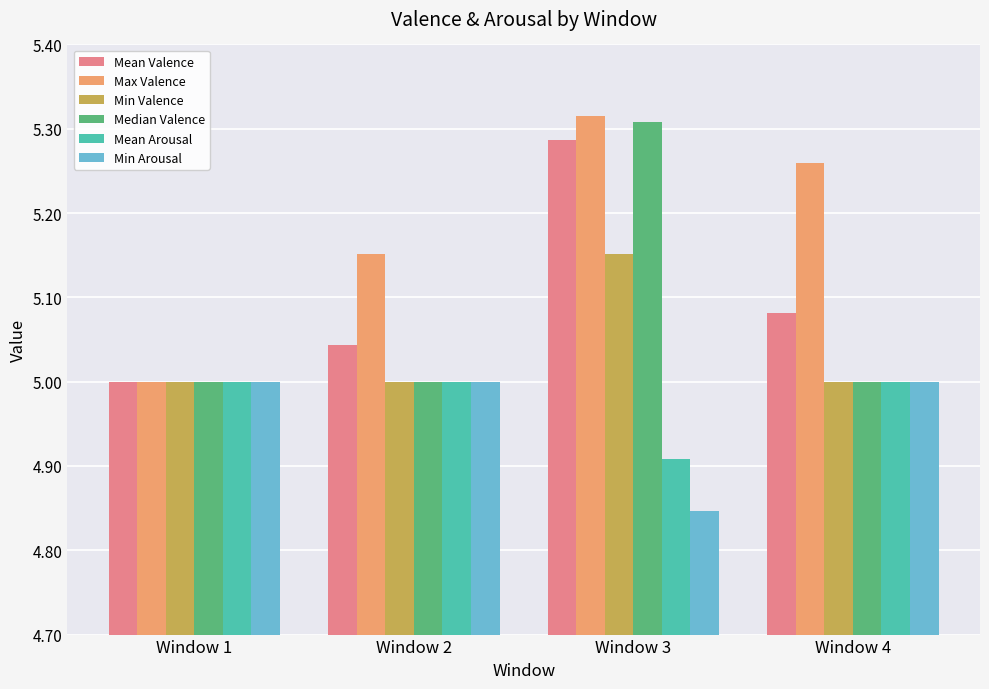

What is the spread (max minus min) of values at Window 2?

0.2